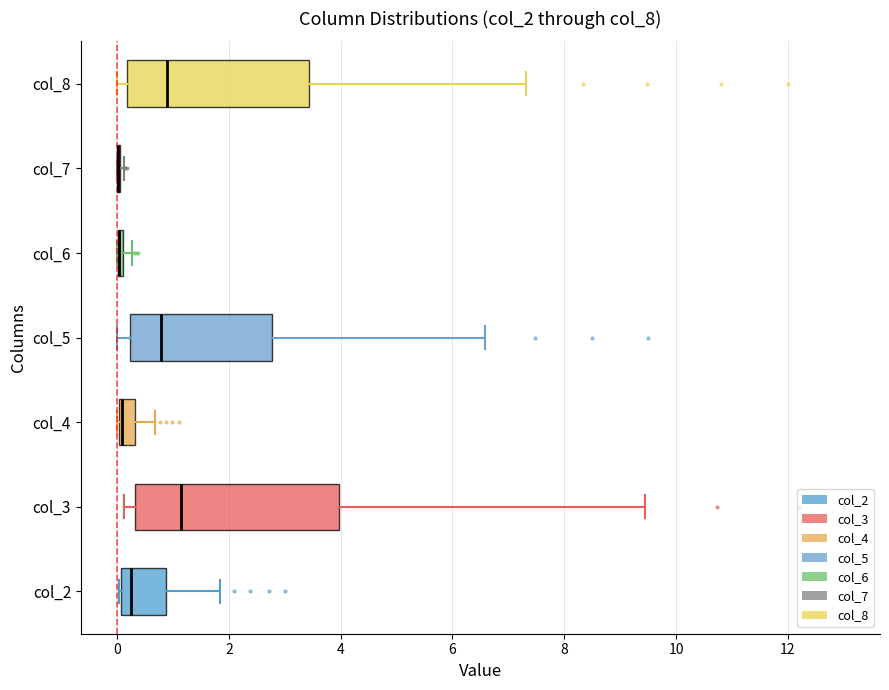

Comparing the boxes themselves (not the whiskers), which one is the widest?

col_3